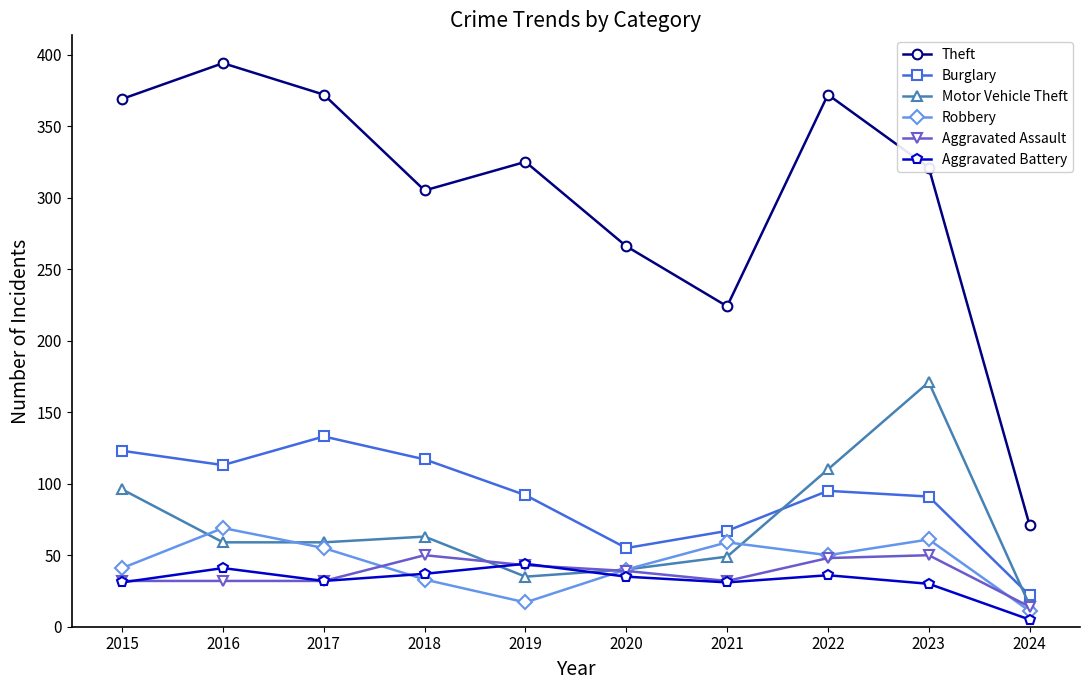

Count the number of data series in this chart.

6